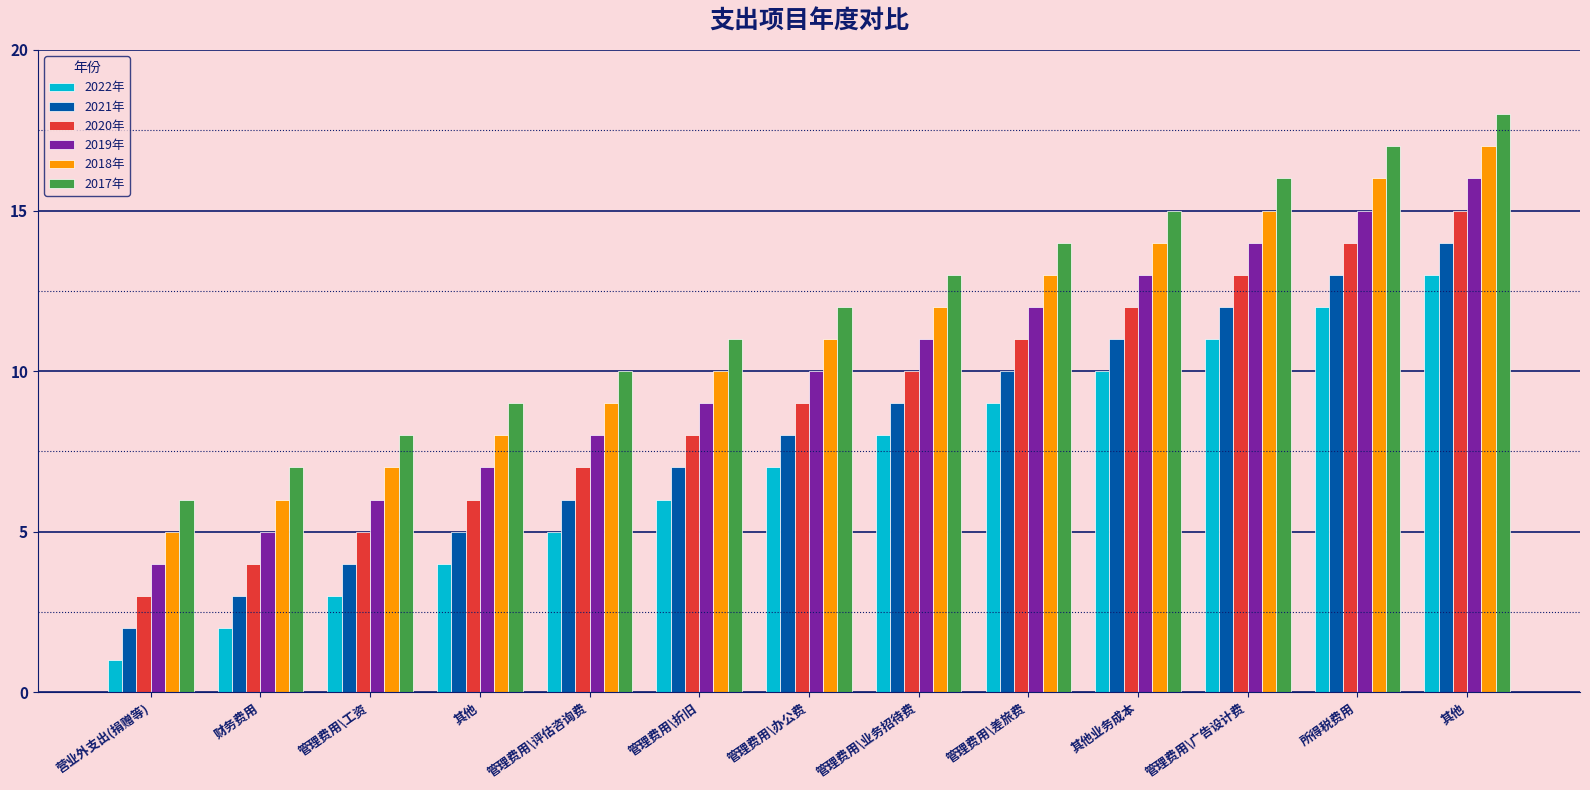

The value of 2020年 at 管理费用\办公费 is 5. True or false?

False